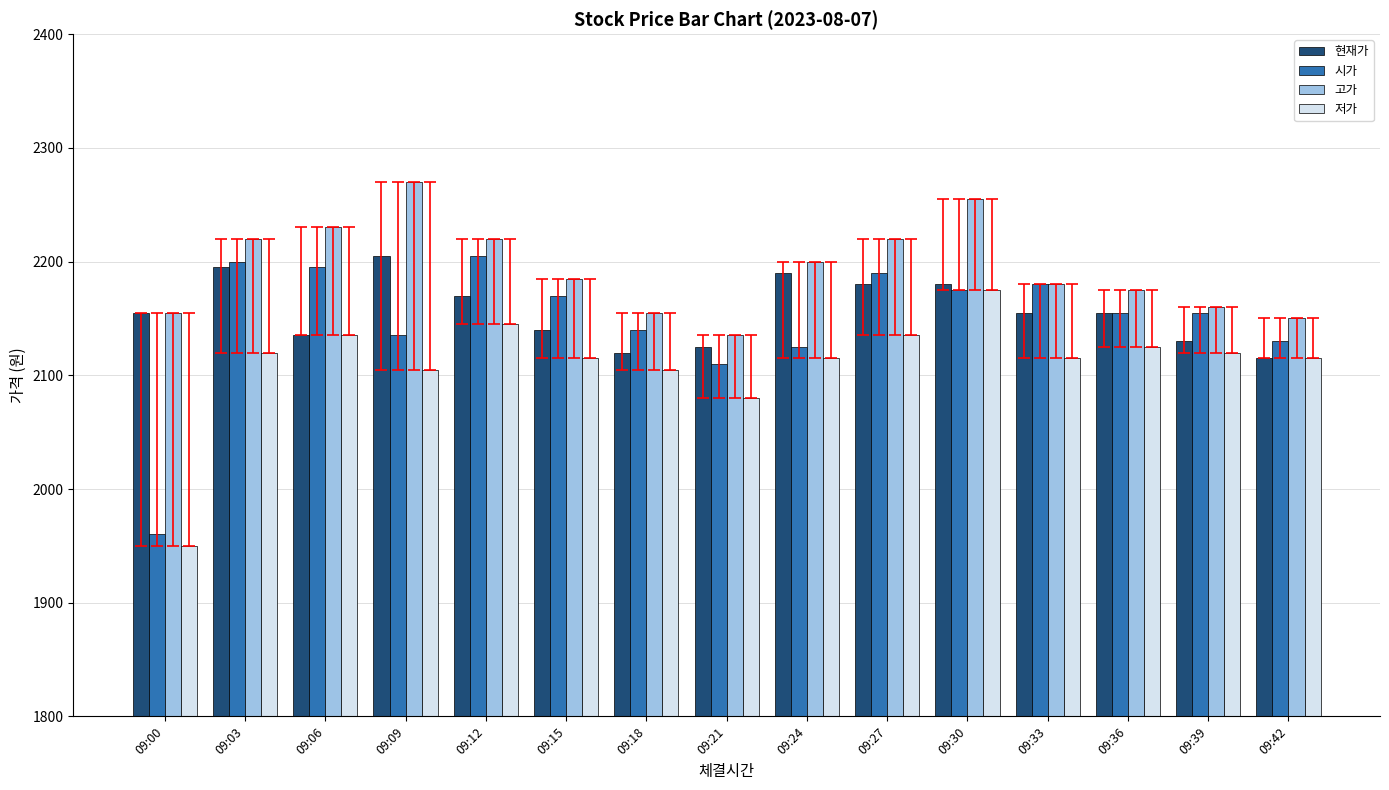

What is the sum of the 고가 values at 09:00 and 09:36?

4330